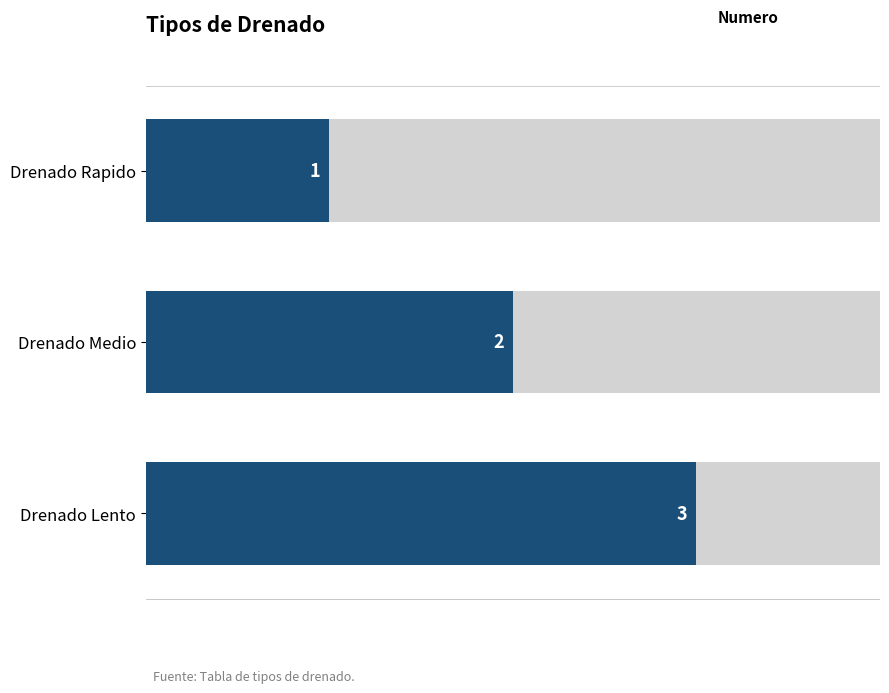

Is it true that the value at 1.0 is 3?

True